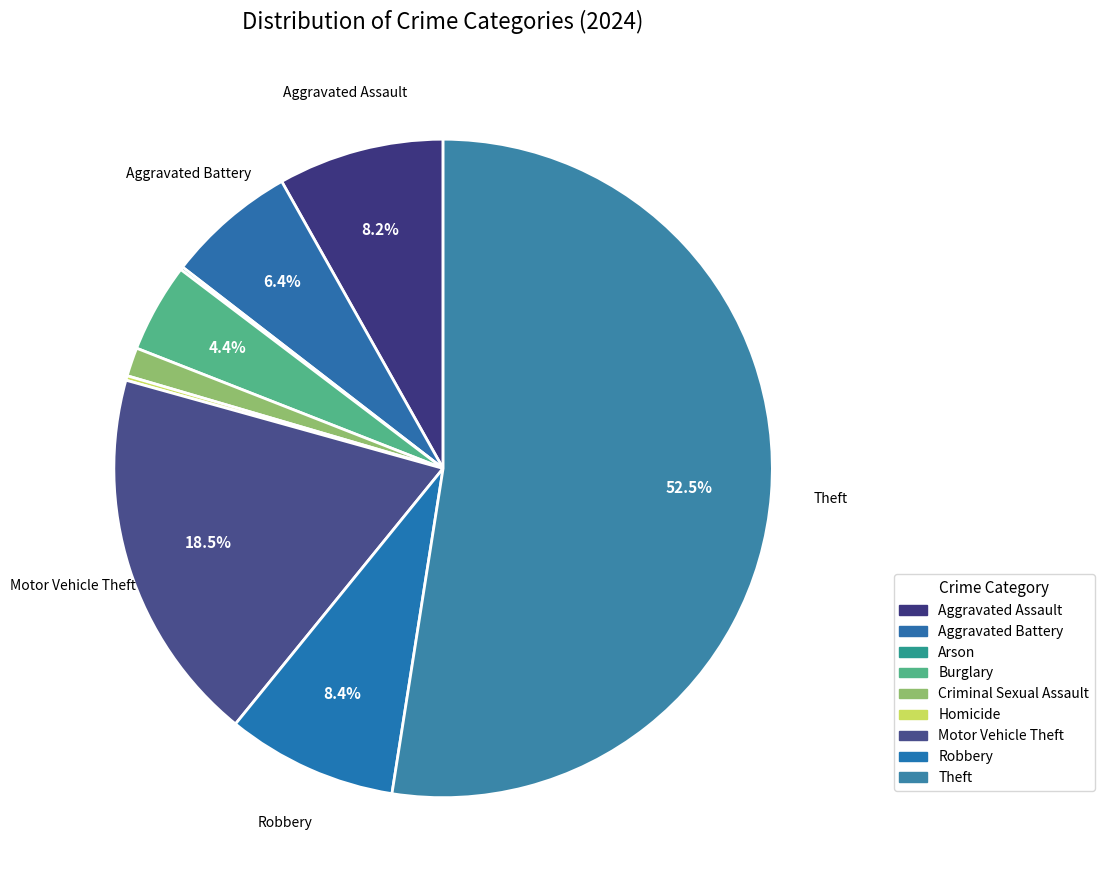

To the nearest percent, what percentage of the pie is Burglary?

4%